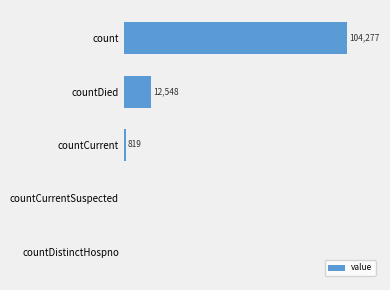

At which label is the value closest to 52138?

countDied